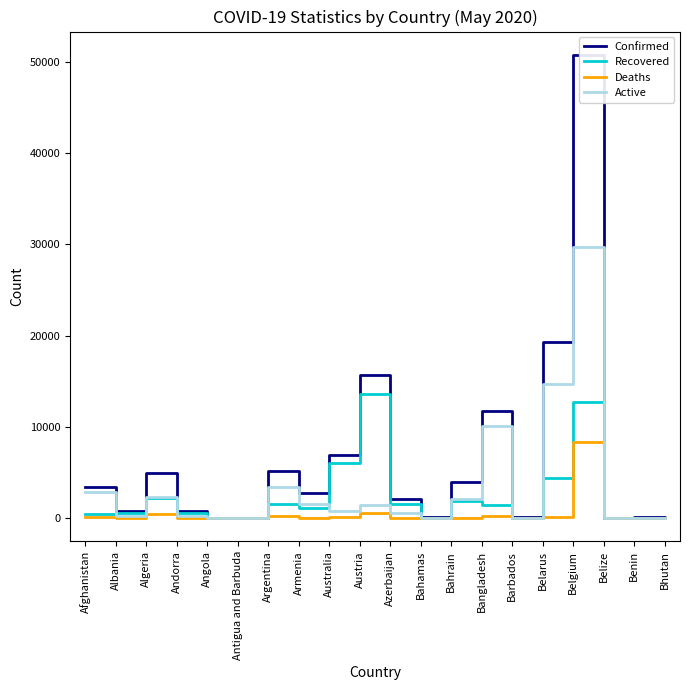

What is the spread (max minus min) of values at Angola?

34